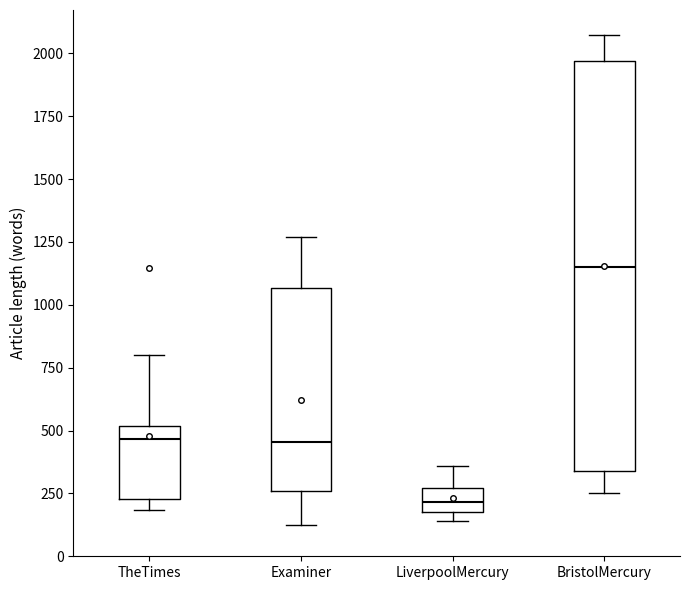

Where does the median line of the box for TheTimes sit on the y-axis? The values are not printed on the chart, so give them approximately, as read against the axis.

450